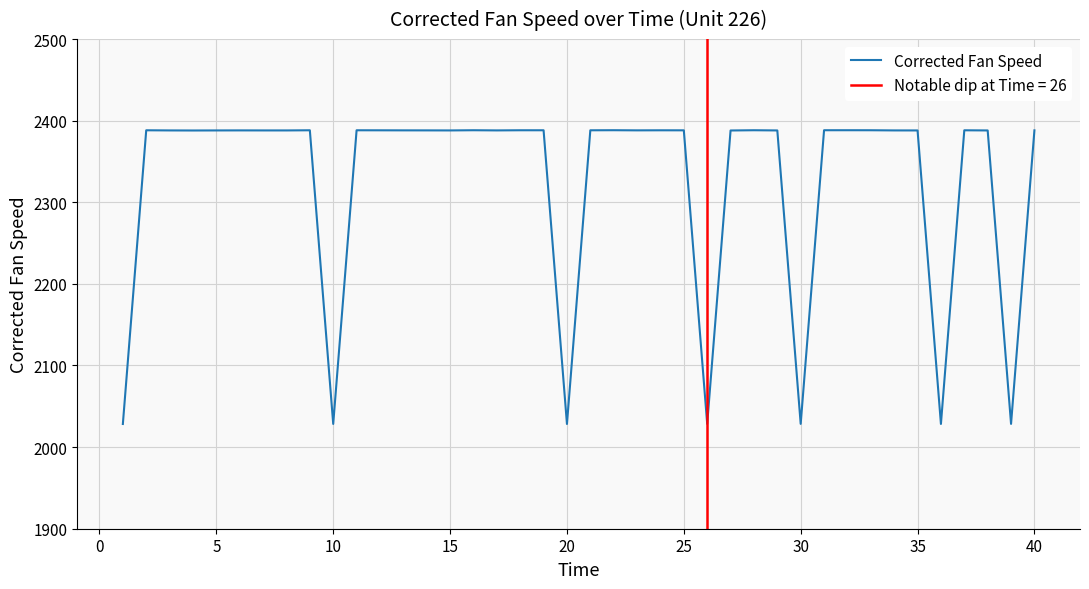

The Corrected Fan Speed series shows 2388.1 at 40. True or false?

True